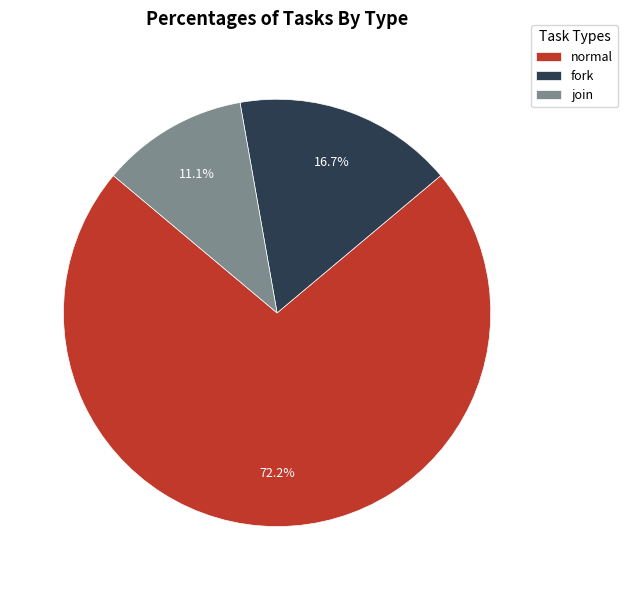

Which has a higher value, normal or join?

normal